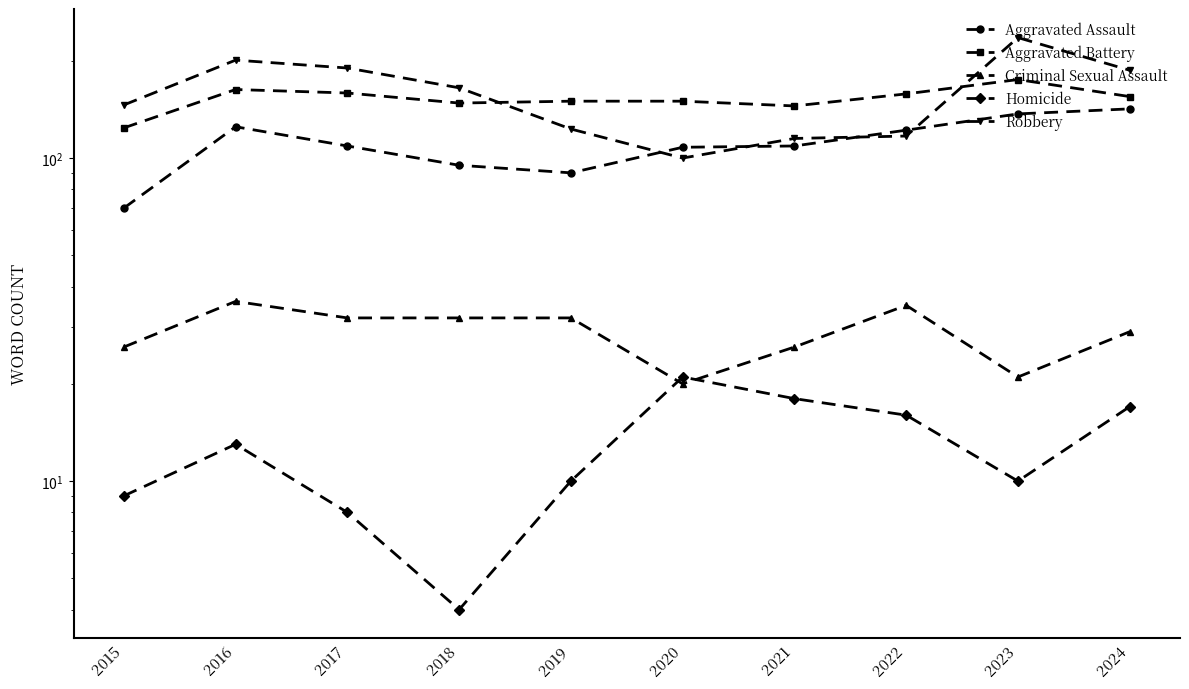

Which has a higher value, 2019 or 2022?

2022